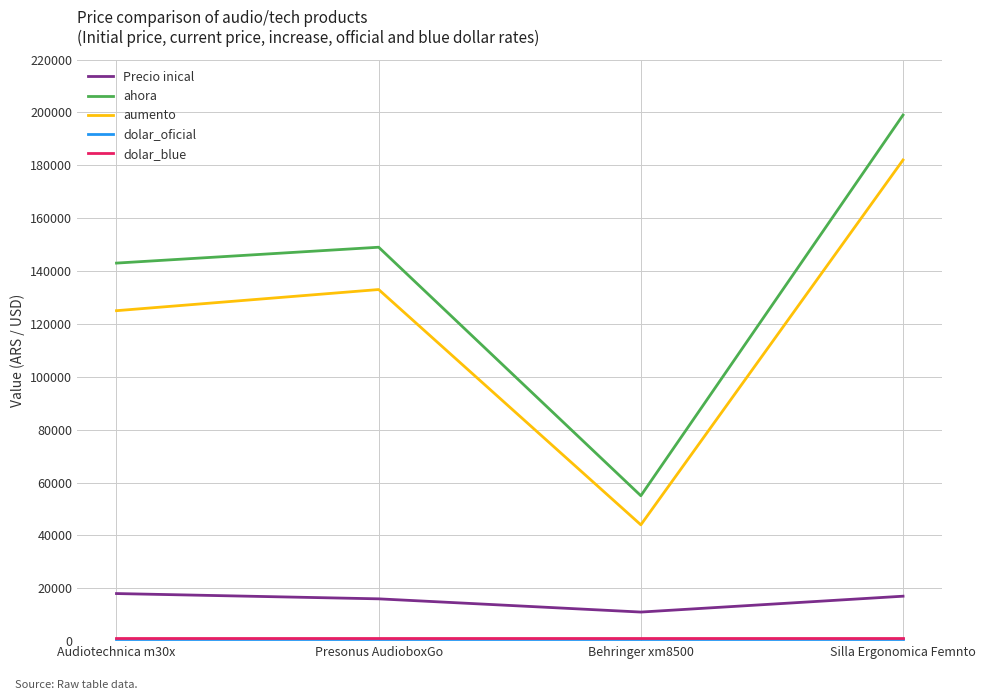

The value of ahora at Presonus AudioboxGo is 149000. True or false?

True